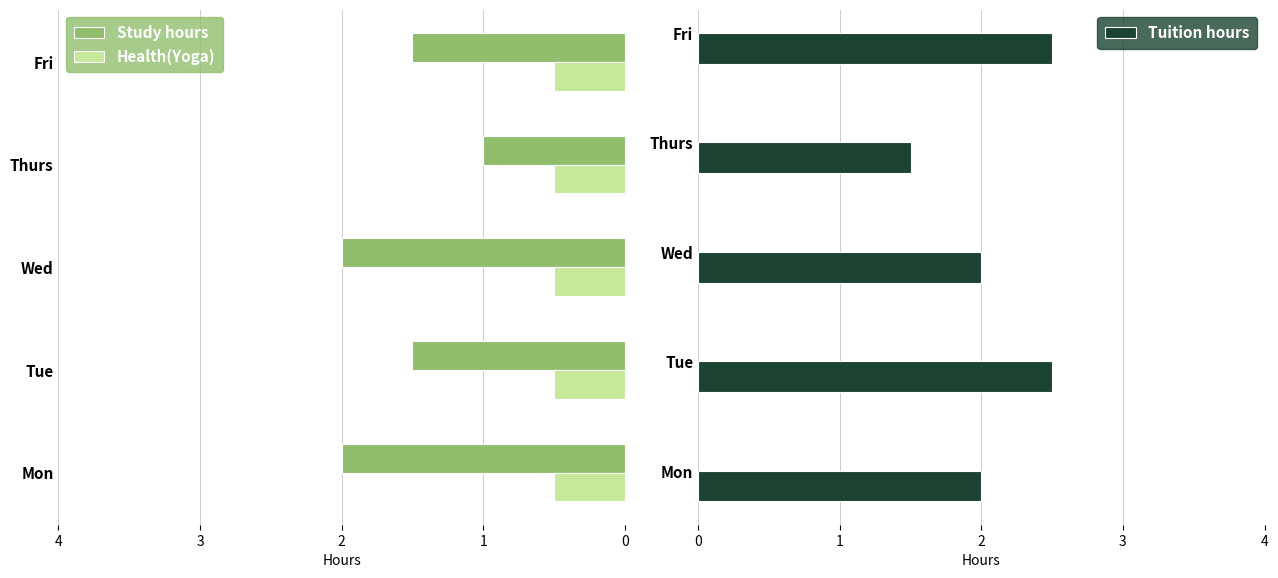

The value of Study hours at Fri is 1.5. True or false?

True